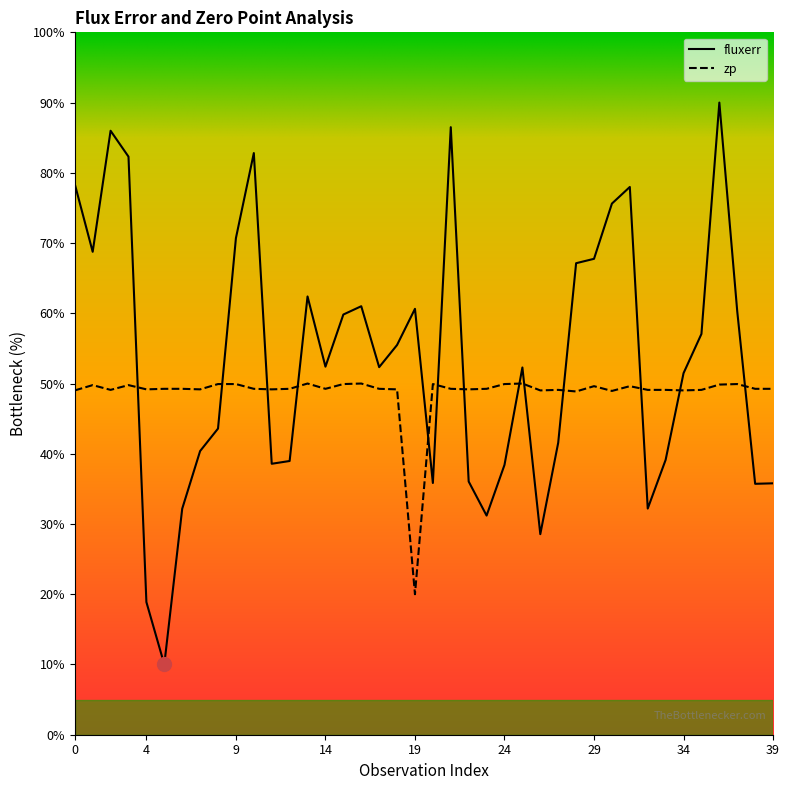

At which label is zp closest to 35?

28